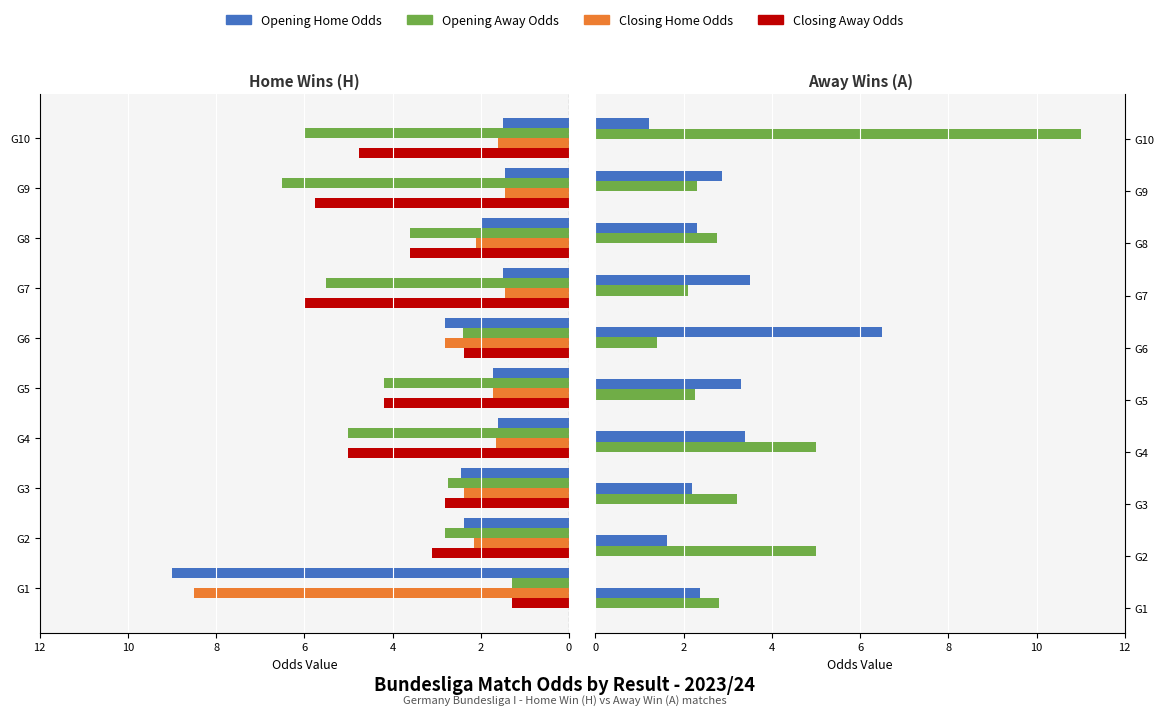

The Closing Away Odds series shows 2.7 at G4. True or false?

False